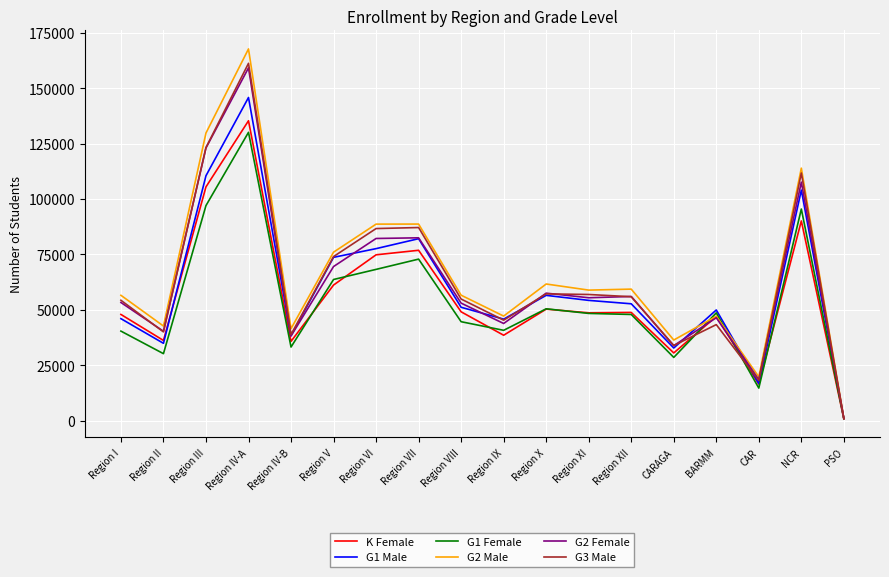

Between Region I and Region V, which series saw the biggest shift?

G1 Male